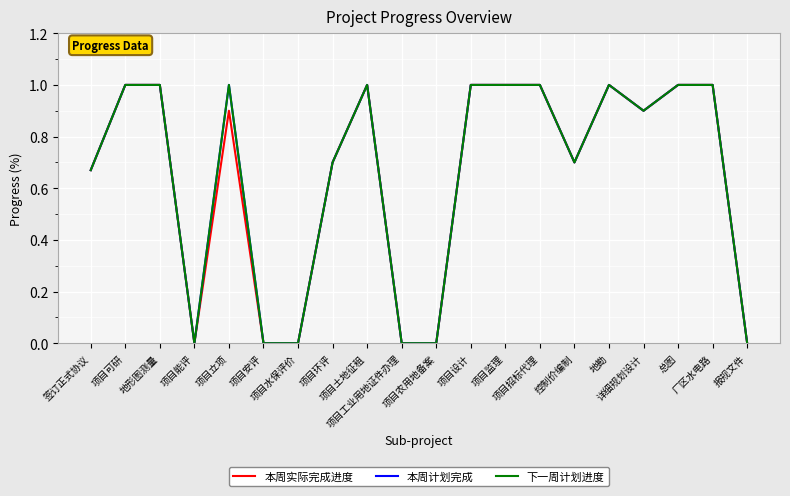

Does the chart display data point markers on the line(s)?

No